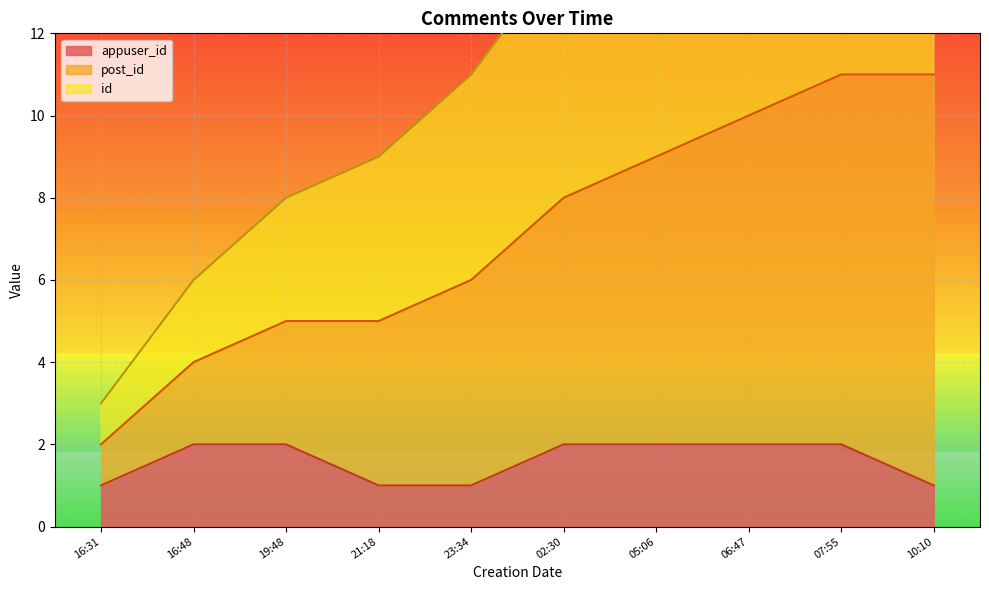

Which series has the largest total across all categories?

id